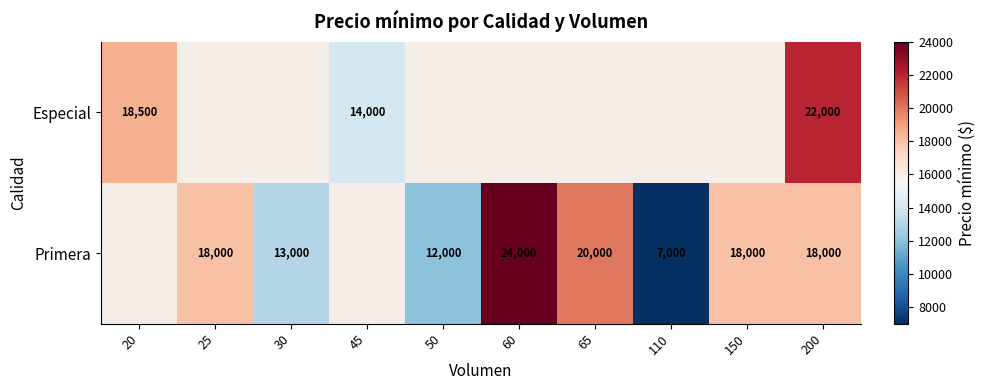

True or false: Primera has a value of 24000 at 60.

True